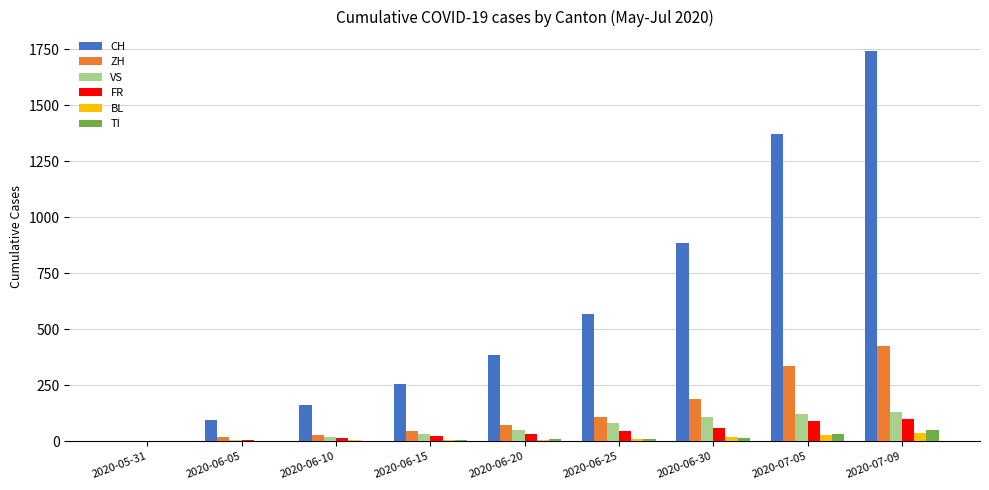

What is the maximum value shown in the chart?

1743